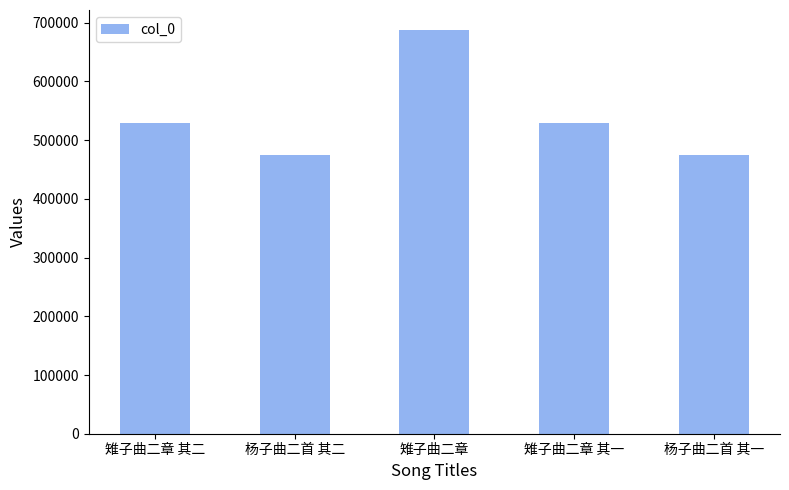

What is the label of the 5th bar from the right?

雉子曲二章 其二